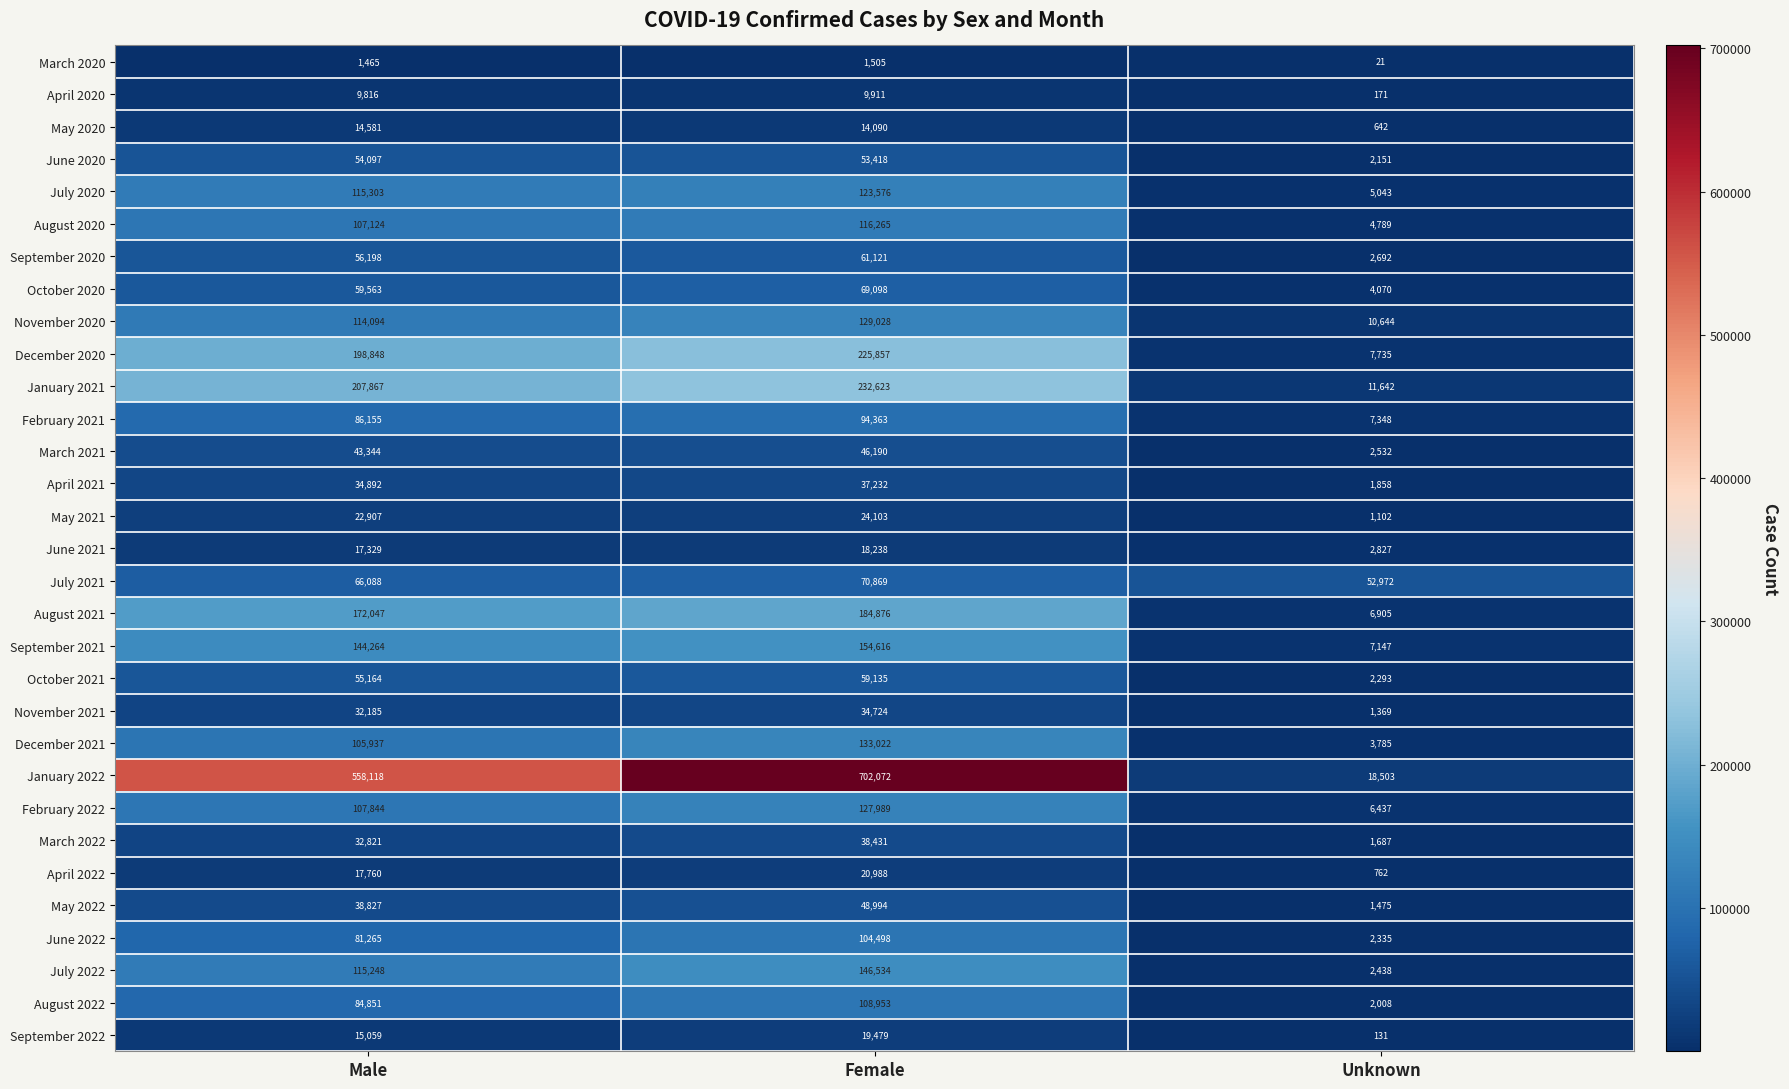

Where is April 2020 nearest to the value 5041?

Male